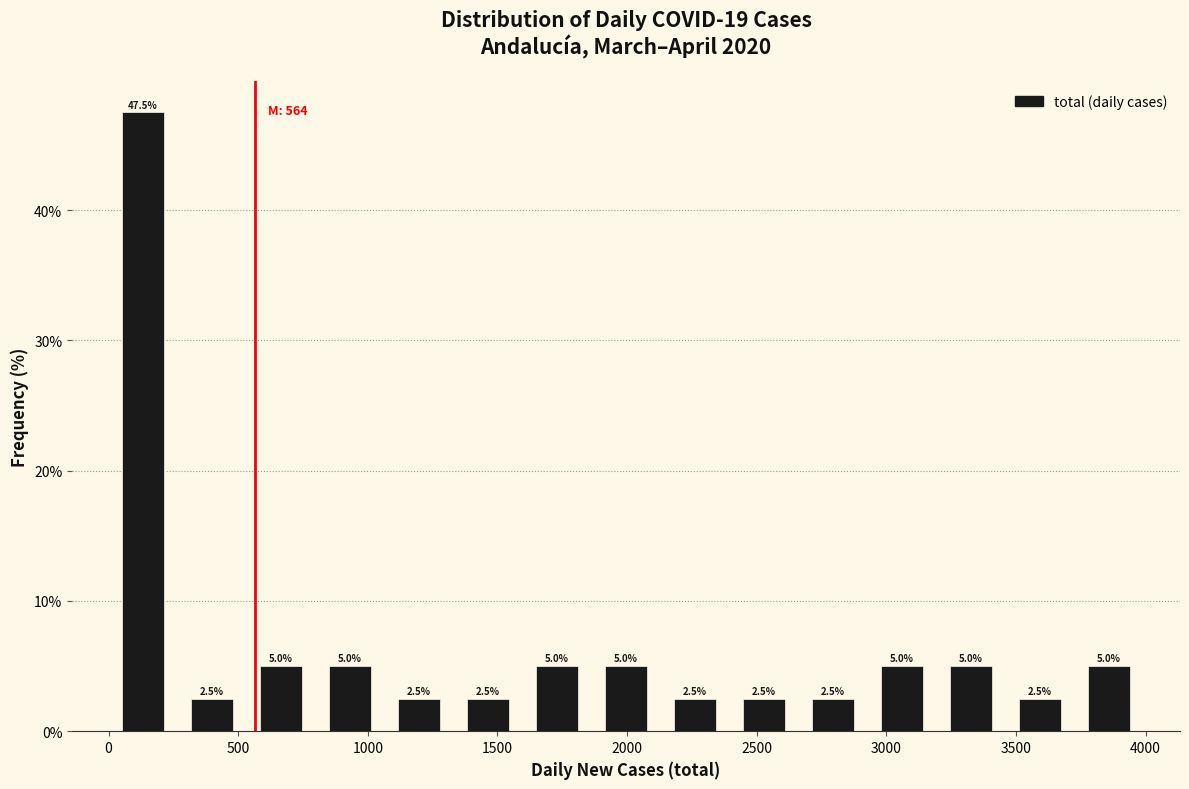

Reading left to right, transcribe this chart: for each bar, give the range it covers on the x-axis and its height. The bar edges are not printed on the chart, so give them approximately, as read against the axis.

0 to 250: 47.5
250 to 550: 2.5
550 to 800: 5.0
800 to 1050: 5.0
1050 to 1350: 2.5
1350 to 1600: 2.5
1600 to 1850: 5.0
1850 to 2150: 5.0
2150 to 2400: 2.5
2400 to 2650: 2.5
2650 to 2950: 2.5
2950 to 3200: 5.0
3200 to 3450: 5.0
3450 to 3750: 2.5
3750 to 4000: 5.0